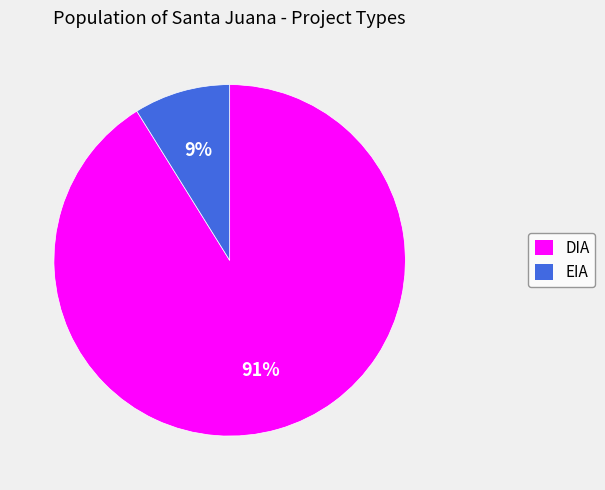

Between EIA and DIA, which is larger?

DIA